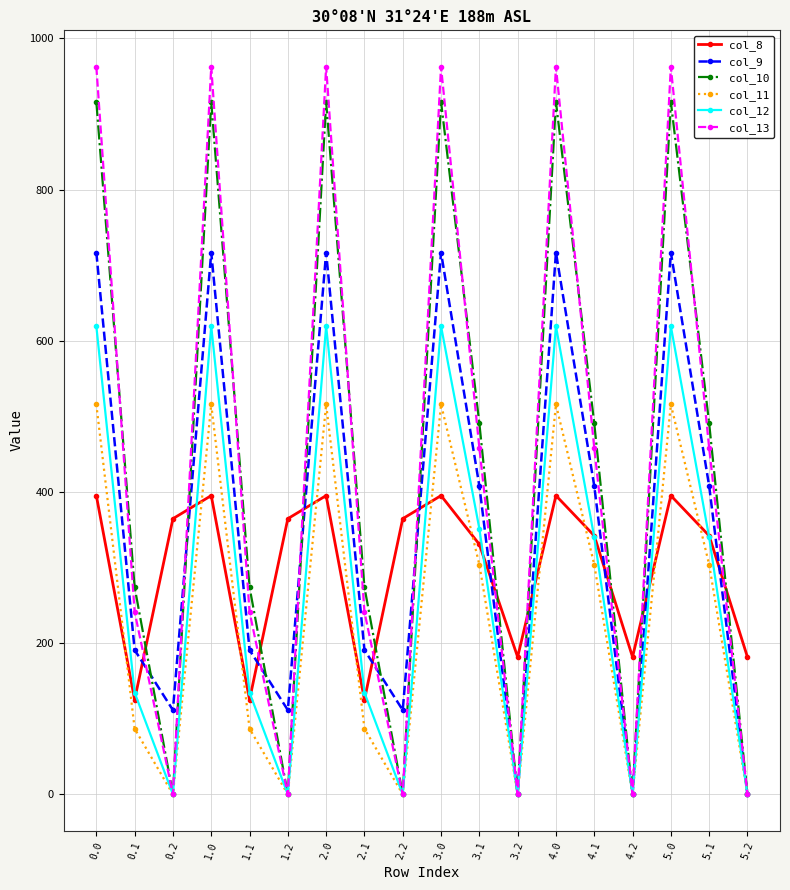

Reading right to left, transcribe all the data shown in this chart.

col_8: 5.2=181.7	5.1=342.2	5.0=395.3	4.2=181.7	4.1=342.2	4.0=395.3	3.2=181.7	3.1=330.8	3.0=395.3	2.2=364.7	2.1=125.2	2.0=395.3	1.2=364.7	1.1=125.2	1.0=395.3	0.2=364.7	0.1=125.2	0.0=395.3
col_9: 5.2=0.0	5.1=408.1	5.0=716.9	4.2=0.0	4.1=408.1	4.0=716.9	3.2=0.0	3.1=408.1	3.0=716.9	2.2=111.5	2.1=191.1	2.0=716.9	1.2=111.5	1.1=191.1	1.0=716.9	0.2=111.5	0.1=191.1	0.0=716.9
col_10: 5.2=0.0	5.1=491.1	5.0=916.2	4.2=0.0	4.1=491.1	4.0=916.2	3.2=0.0	3.1=491.1	3.0=916.2	2.2=0.0	2.1=274.1	2.0=916.2	1.2=0.0	1.1=274.1	1.0=916.2	0.2=0.0	0.1=274.1	0.0=916.2
col_11: 5.2=0.0	5.1=304.0	5.0=516.0	4.2=0.0	4.1=304.0	4.0=516.0	3.2=0.0	3.1=304.0	3.0=516.0	2.2=0.0	2.1=87.0	2.0=516.0	1.2=0.0	1.1=87.0	1.0=516.0	0.2=0.0	0.1=87.0	0.0=516.0
col_12: 5.2=0.0	5.1=340.2	5.0=619.4	4.2=0.0	4.1=340.2	4.0=619.4	3.2=0.0	3.1=351.6	3.0=619.4	2.2=0.0	2.1=134.6	2.0=619.4	1.2=0.0	1.1=134.6	1.0=619.4	0.2=0.0	0.1=134.6	0.0=619.4
col_13: 5.2=0.0	5.1=458.5	5.0=962.7	4.2=0.0	4.1=458.5	4.0=962.7	3.2=0.0	3.1=458.5	3.0=962.7	2.2=0.0	2.1=241.5	2.0=962.7	1.2=0.0	1.1=241.5	1.0=962.7	0.2=0.0	0.1=241.5	0.0=962.7